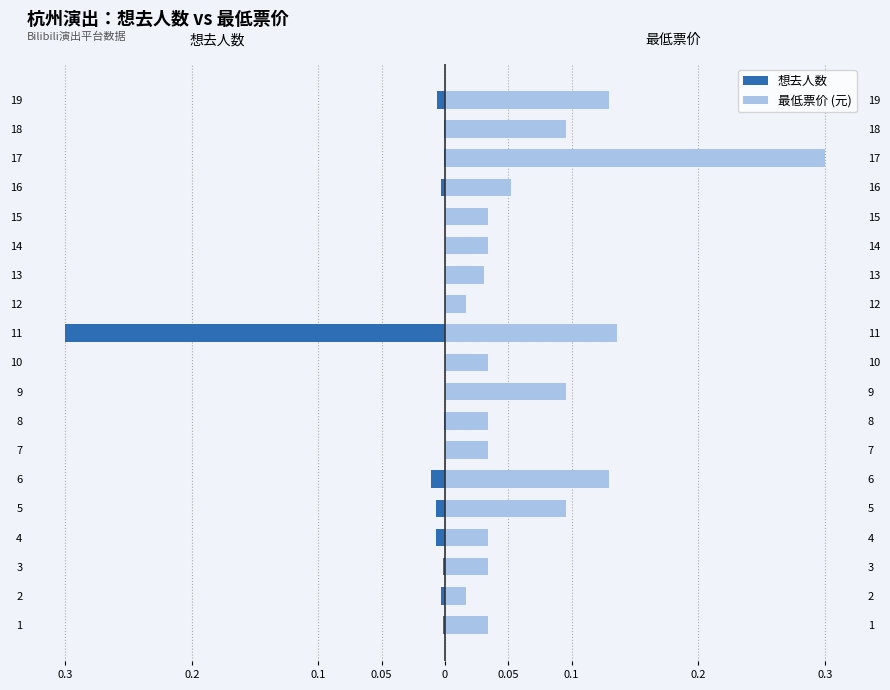

Which series has the largest range (max minus min)?

想去人数